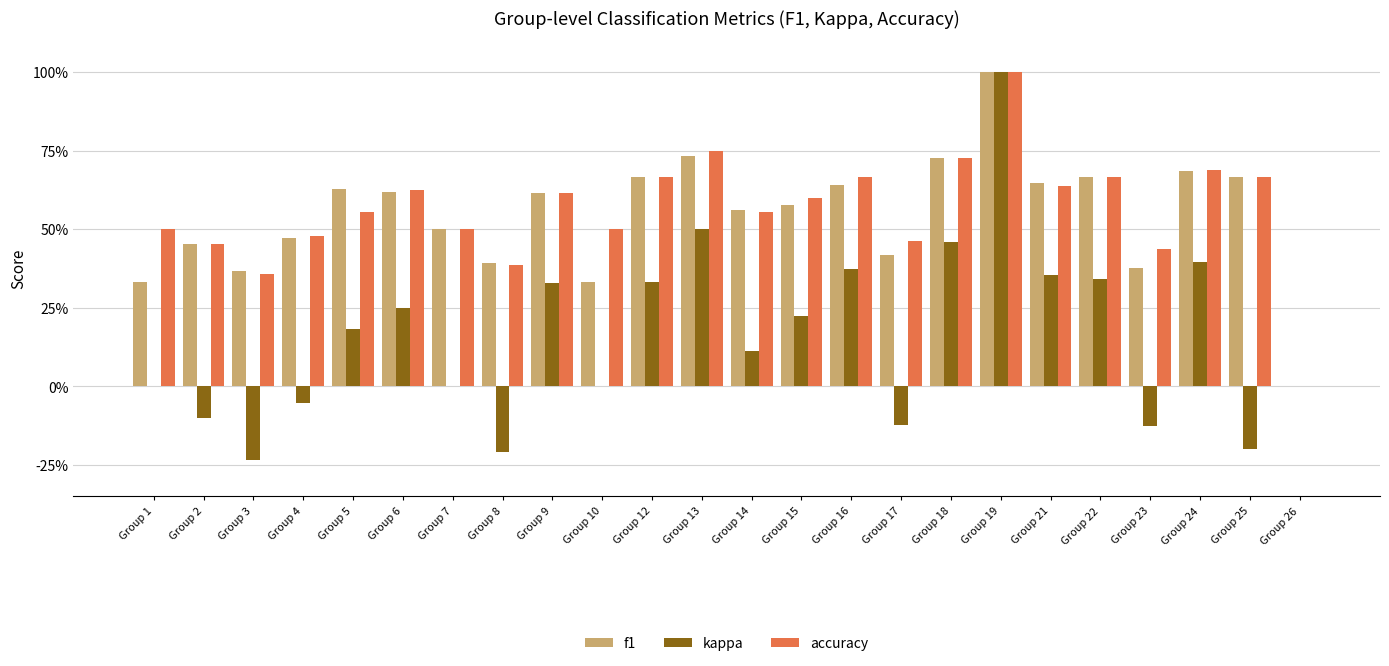

Reading left to right, list all the values displayed in this chart.

f1: 0.3	0.5	0.4	0.5	0.6	0.6	0.5	0.4	0.6	0.3	0.7	0.7	0.6	0.6	0.6	0.4	0.7	1.0	0.6	0.7	0.4	0.7	0.7	0.0
kappa: 0.0	-0.1	-0.2	-0.1	0.2	0.2	0.0	-0.2	0.3	0.0	0.3	0.5	0.1	0.2	0.4	-0.1	0.5	1.0	0.4	0.3	-0.1	0.4	-0.2	0.0
accuracy: 0.5	0.5	0.4	0.5	0.6	0.6	0.5	0.4	0.6	0.5	0.7	0.8	0.6	0.6	0.7	0.5	0.7	1.0	0.6	0.7	0.4	0.7	0.7	0.0